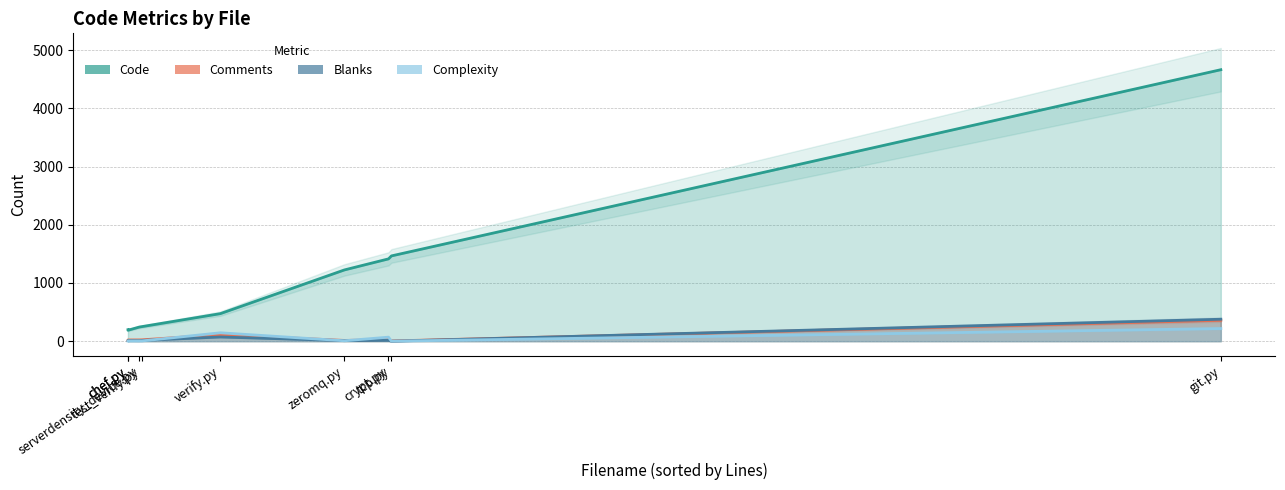

True or false: Complexity has more than 0 points higher than both neighbors.

True